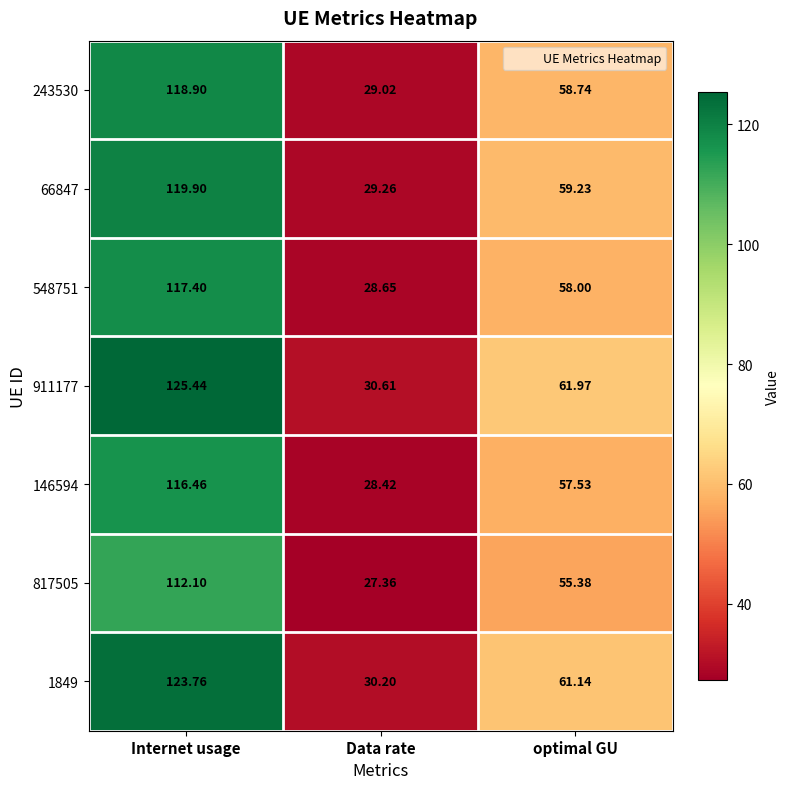

Rank the categories by 1849 value from lowest to highest.

Data rate, optimal GU, Internet usage